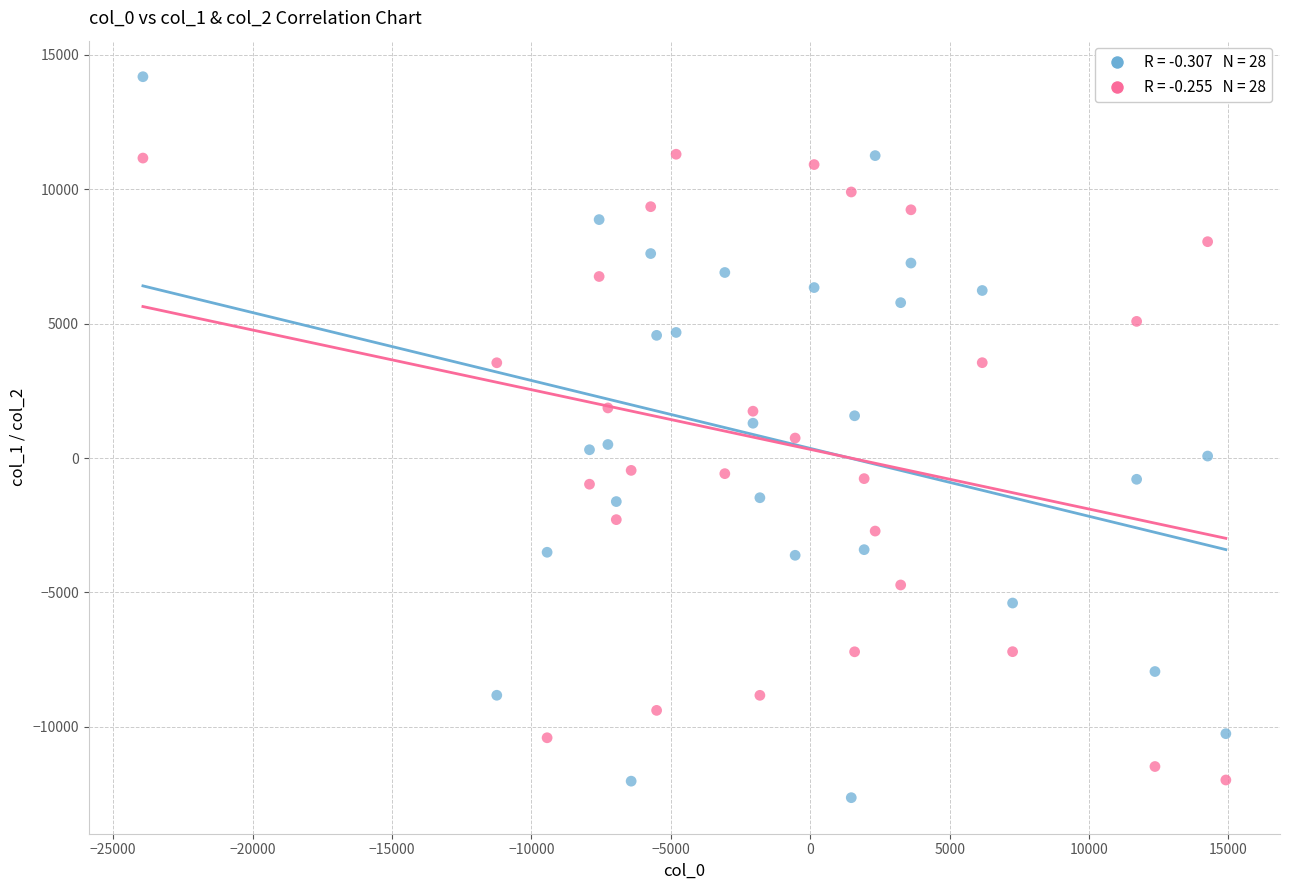

Across all data points, what is the range of Y values (max minus min)?

26813.8